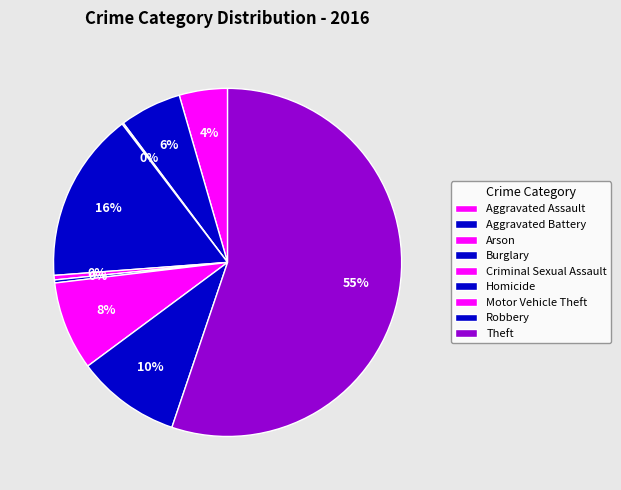

Do Burglary and Homicide together represent more than half of the pie?

No